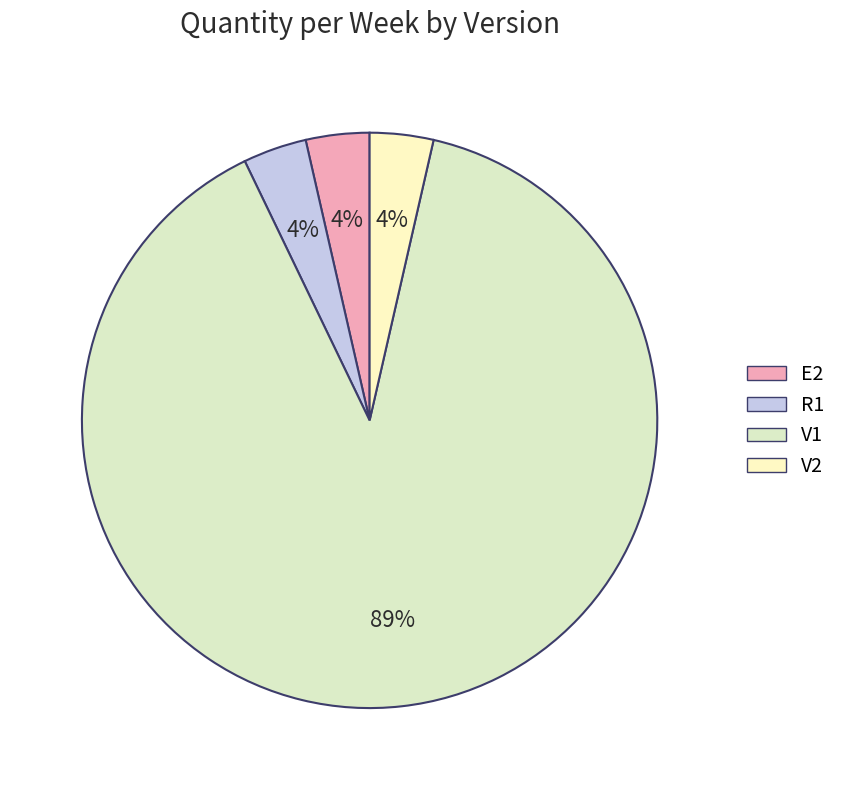

To the nearest percent, what percentage of the pie is E2?

4%